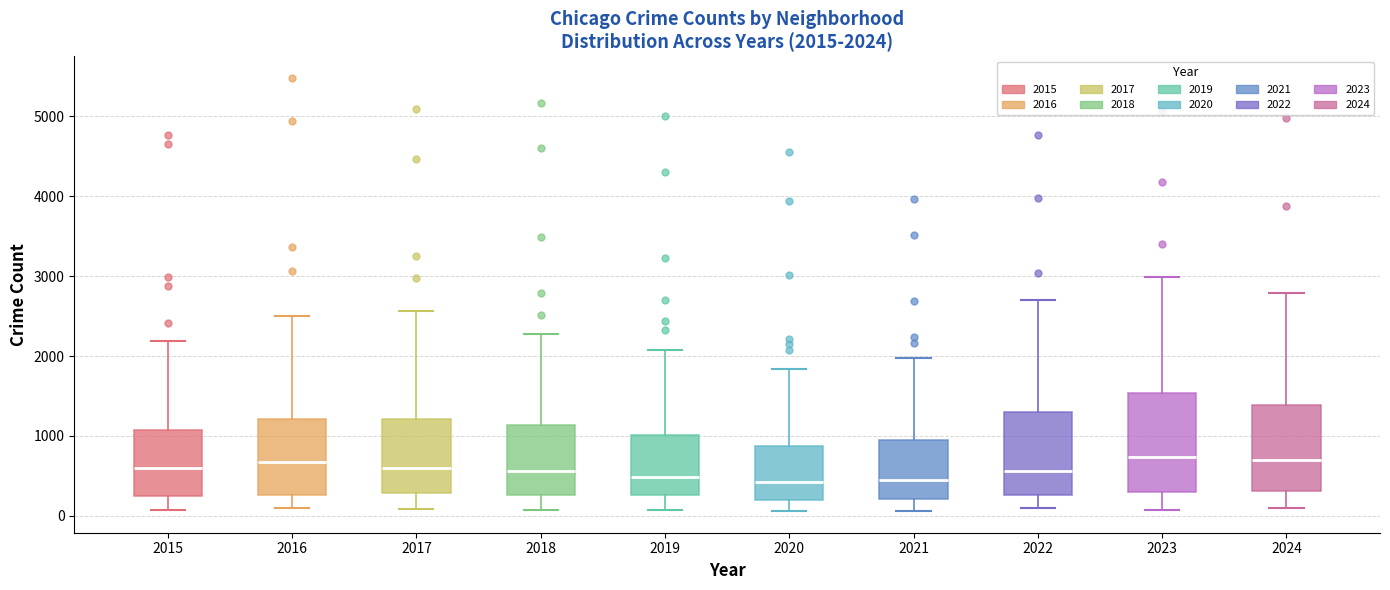

Comparing the boxes themselves (not the whiskers), which one is the tallest?

2023